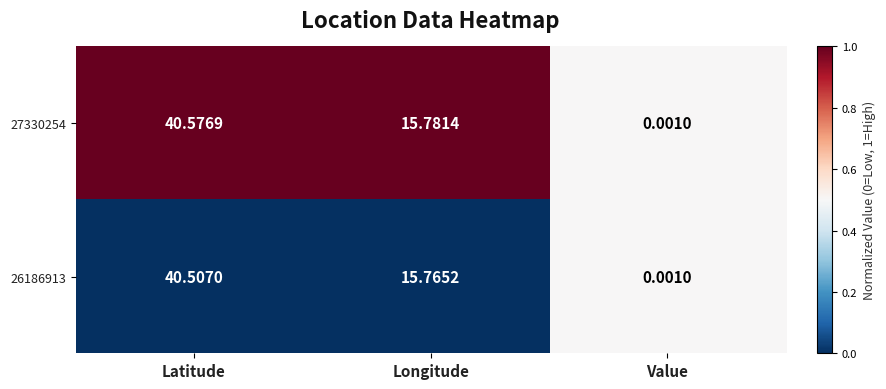

What is the greatest value displayed?

40.6